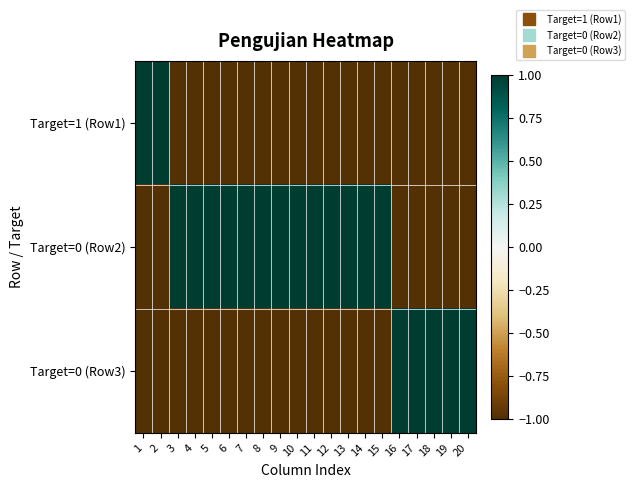

At how many categories does at least one series exceed 0?

20